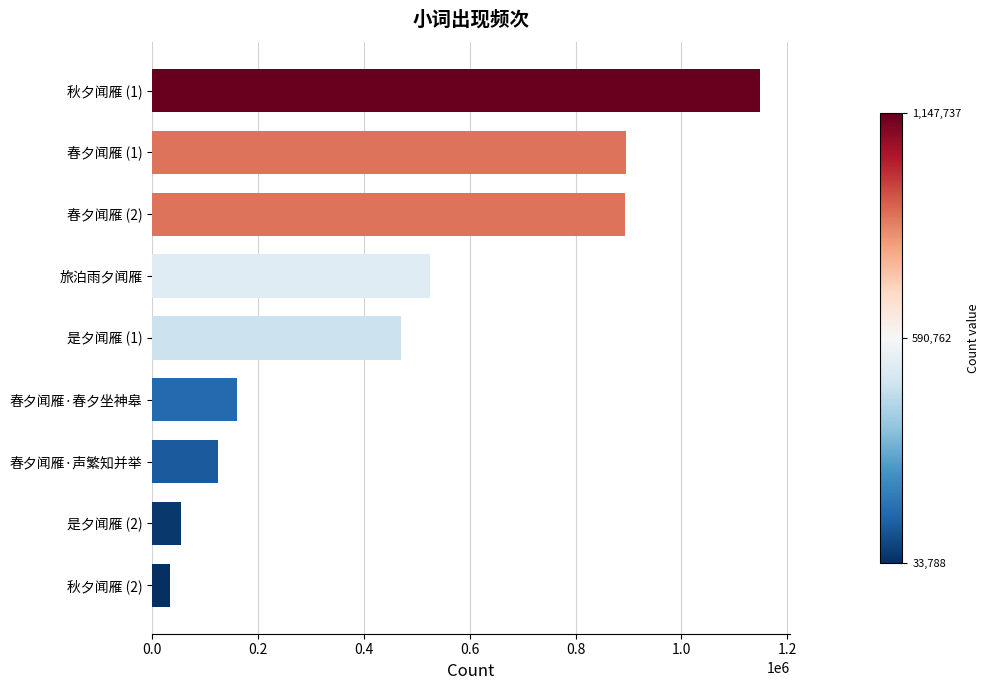

What is the change in value from 旅泊雨夕闻雁 to 春夕闻雁·声繁知并举?

-399712